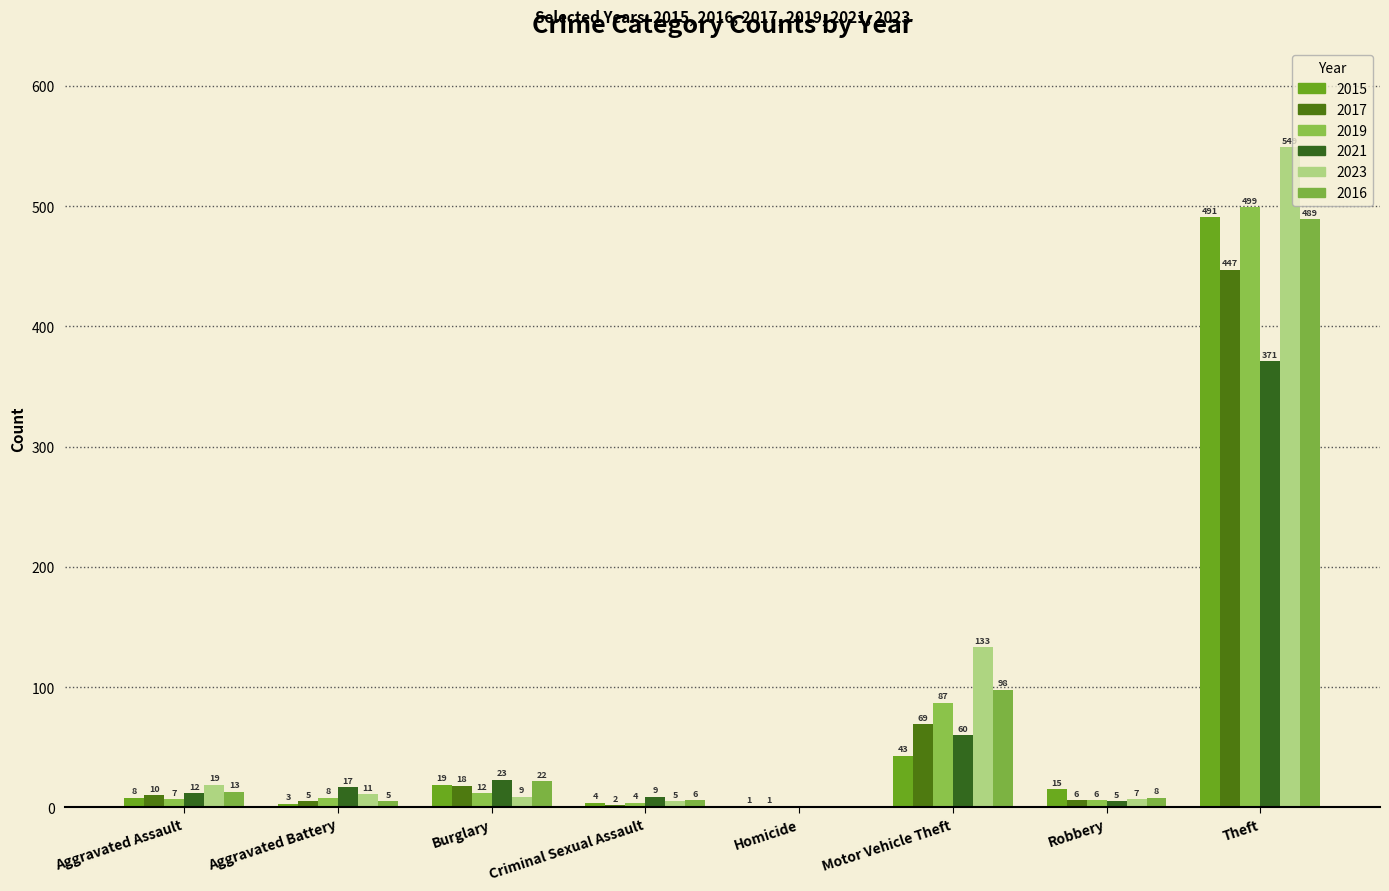

Which series has the widest spread of values?

2023